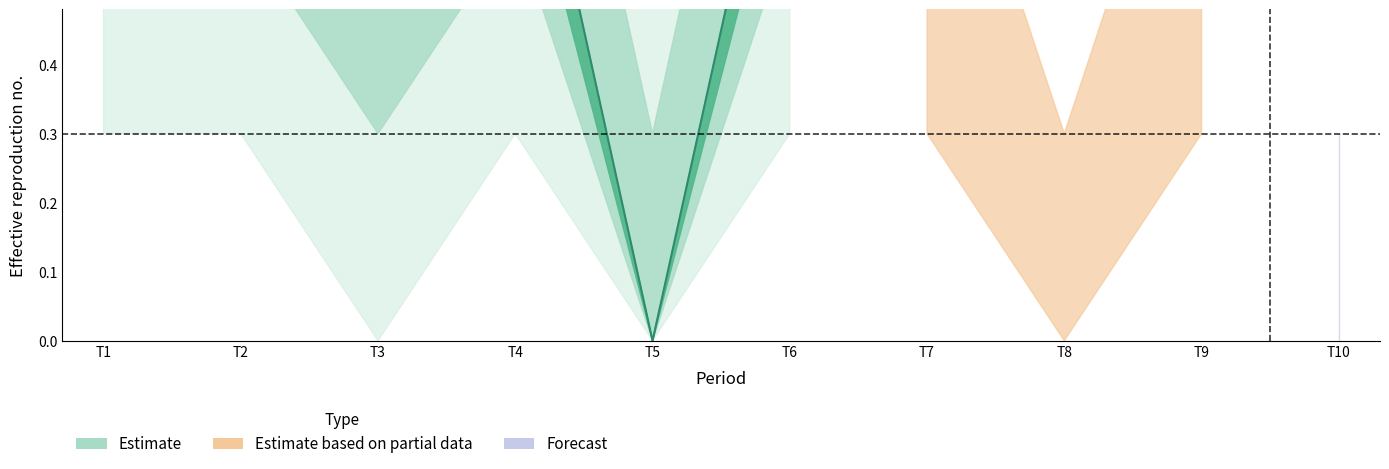

Reading left to right, what are all the values shown in this chart?

T1=0.9	T2=0.9	T3=0.6	T4=0.9	T5=0.0	T6=0.9